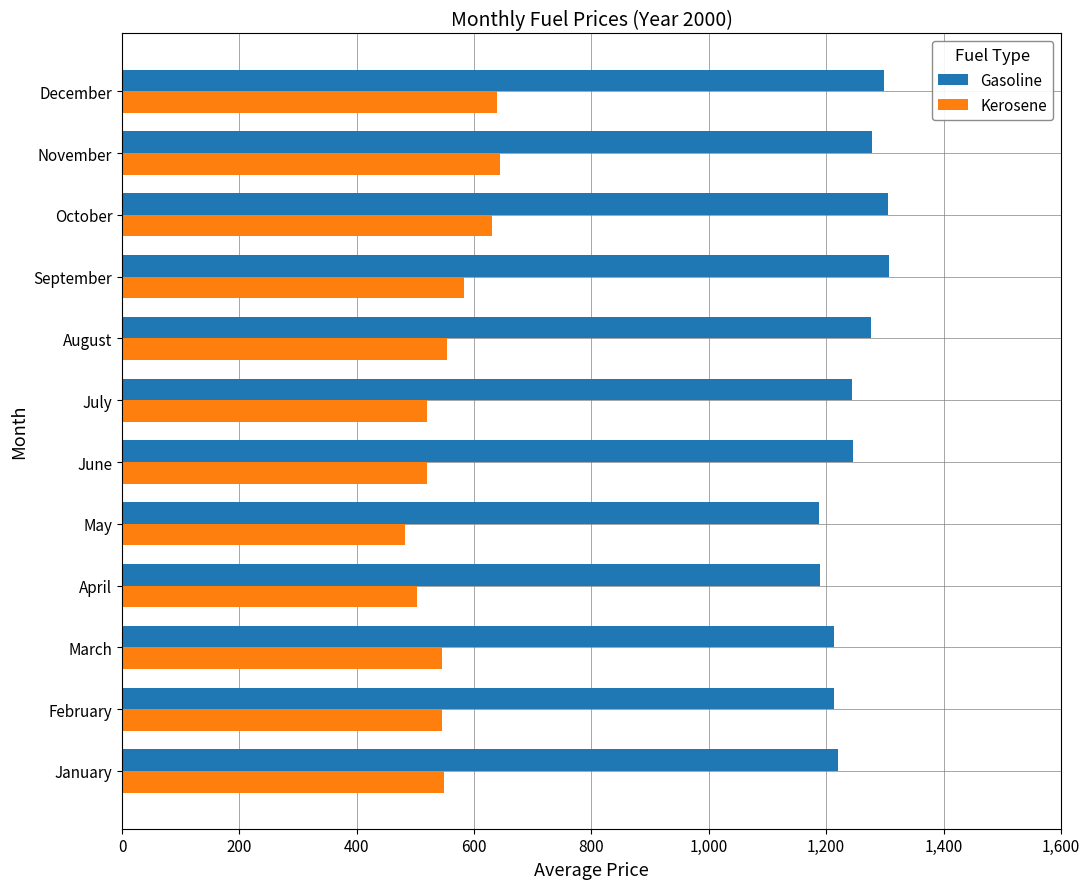

At how many categories does at least one series exceed 791?

12